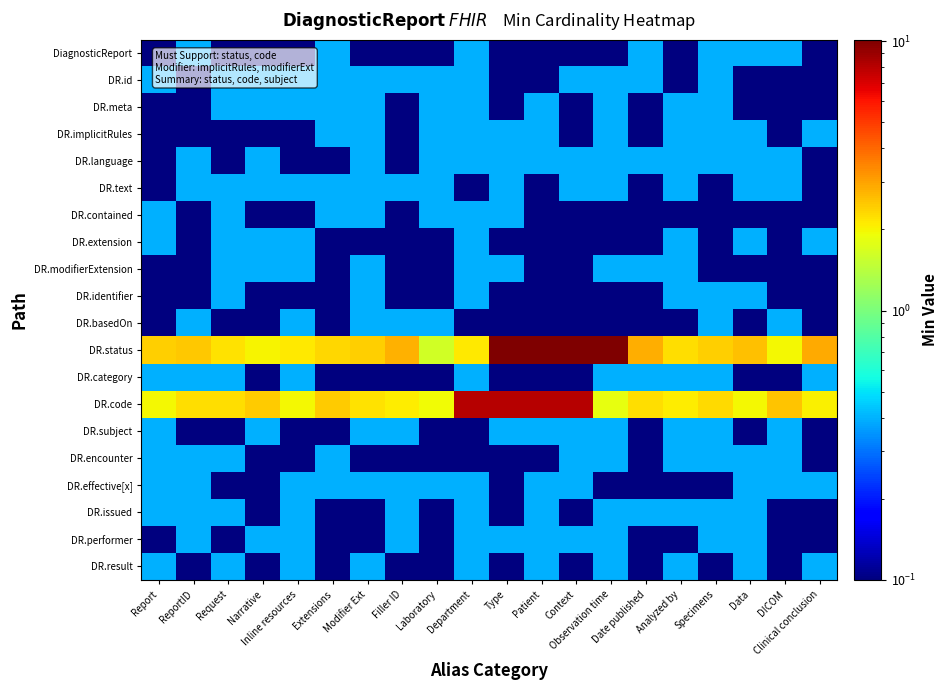

At which category is the sum across all series the highest?

Patient